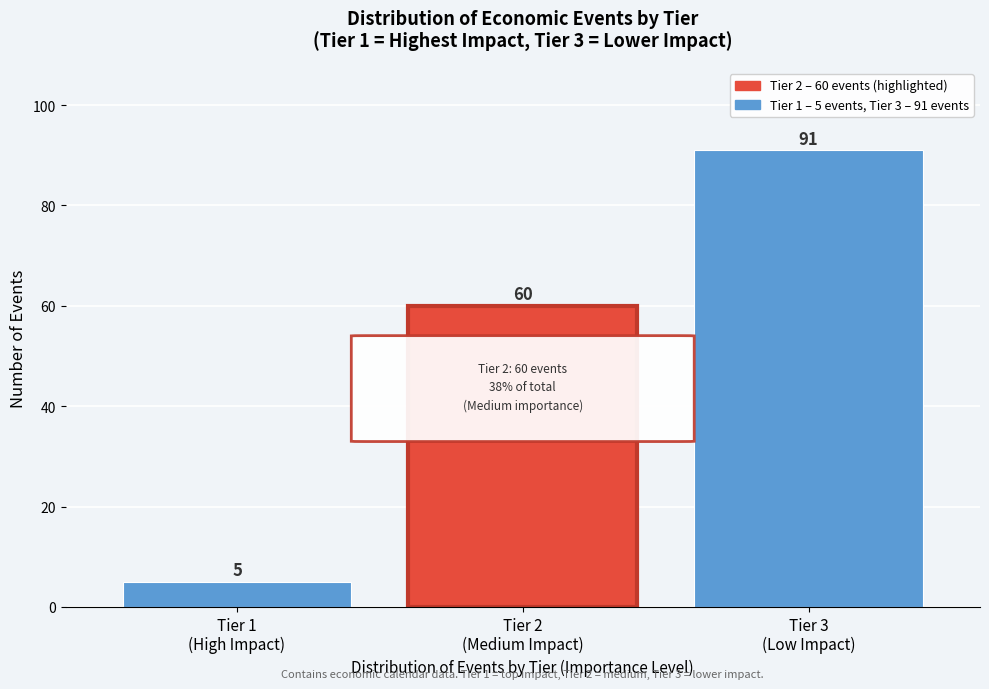

Reading left to right, what are all the values shown in this chart?

5	60	91